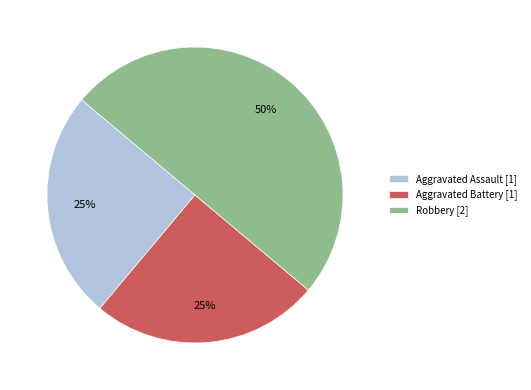

Does Aggravated Battery represent more than half of the total?

No